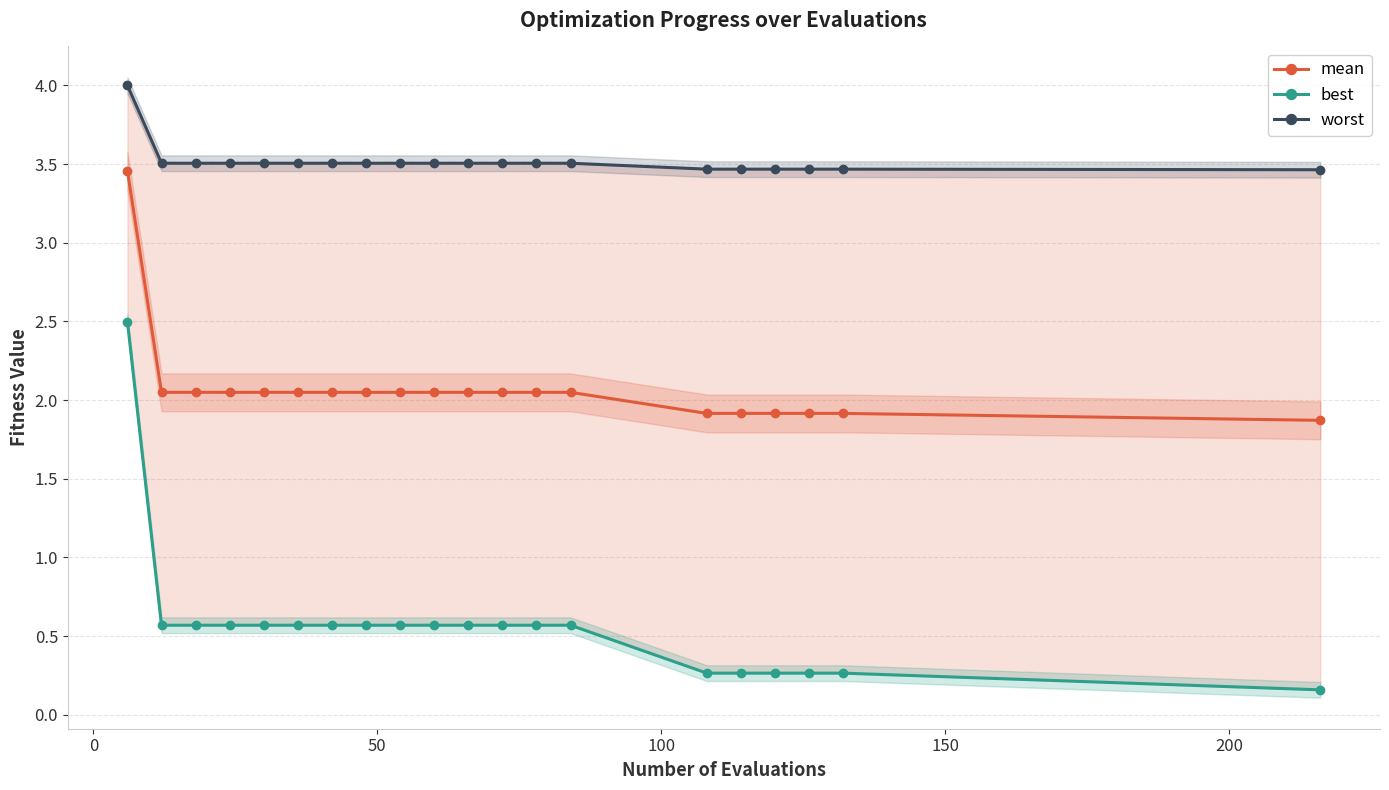

True or false: worst and best intersect in this chart.

False